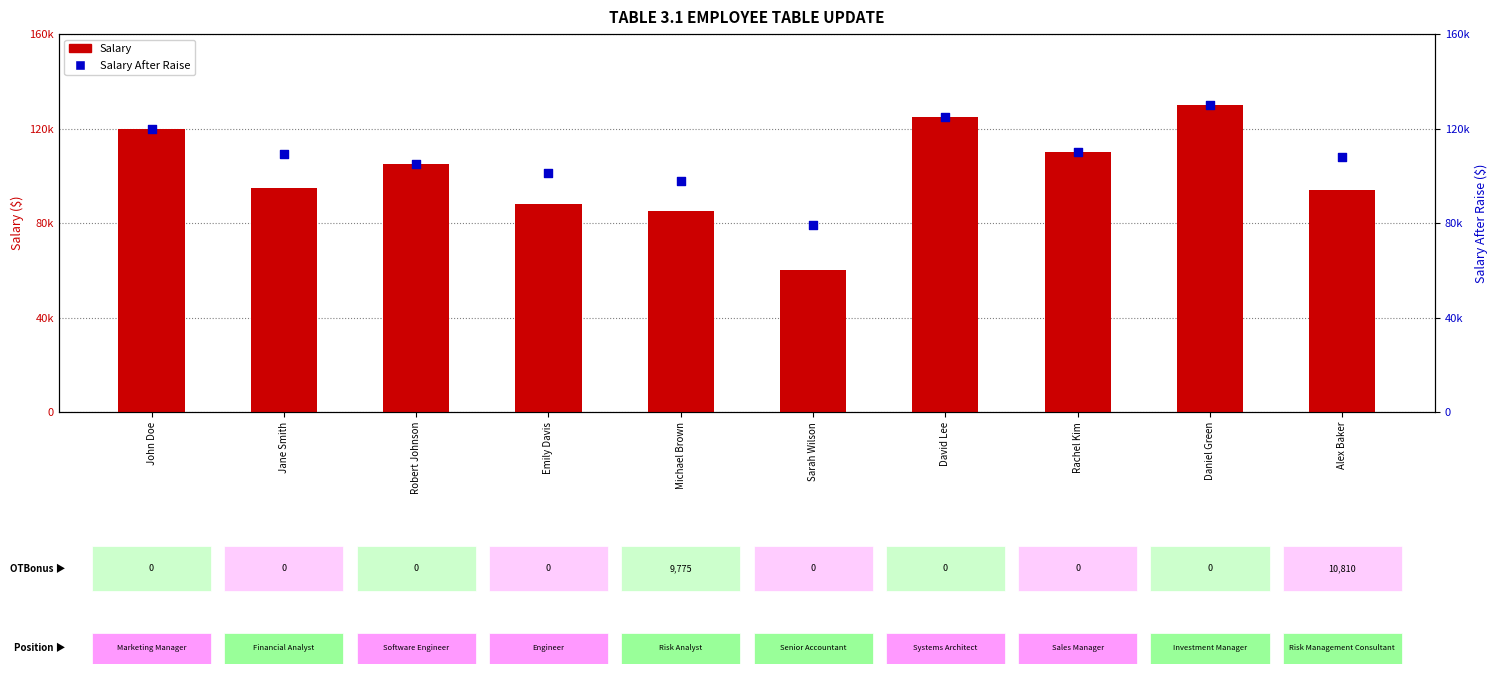

Which series reaches the maximum Y coordinate?

Salary